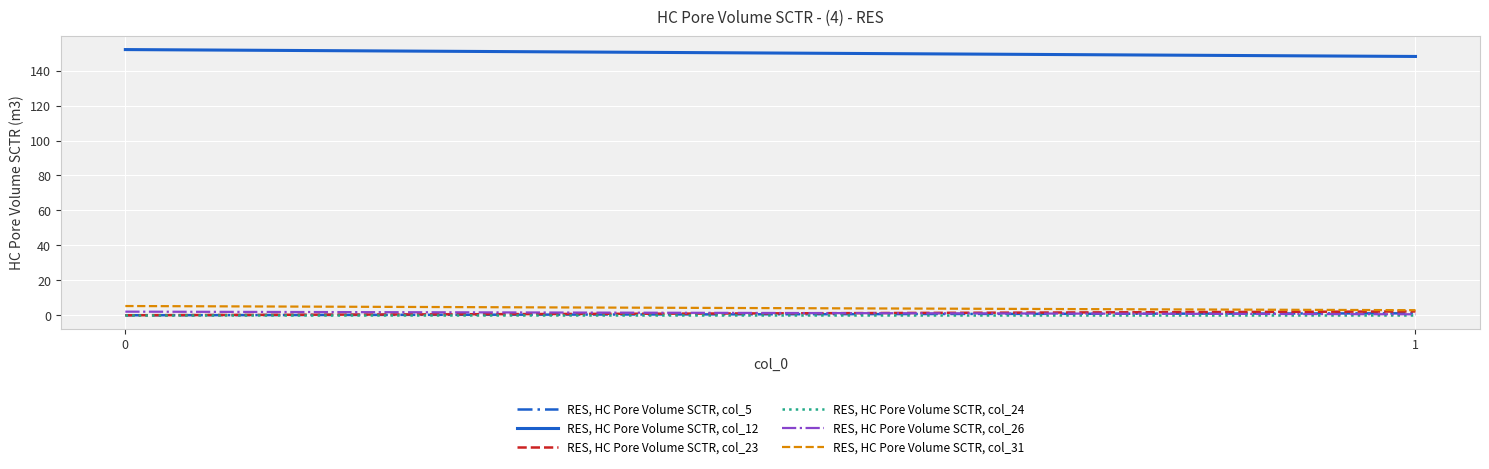

Reading left to right, what are all the values shown in this chart?

RES, HC Pore Volume SCTR, col_5: 0=0.0	1=1.1
RES, HC Pore Volume SCTR, col_12: 0=152.0	1=148.1
RES, HC Pore Volume SCTR, col_23: 0=0.0	1=2.2
RES, HC Pore Volume SCTR, col_24: 0=0.0	1=0.0
RES, HC Pore Volume SCTR, col_26: 0=2.1	1=0.6
RES, HC Pore Volume SCTR, col_31: 0=5.3	1=2.9